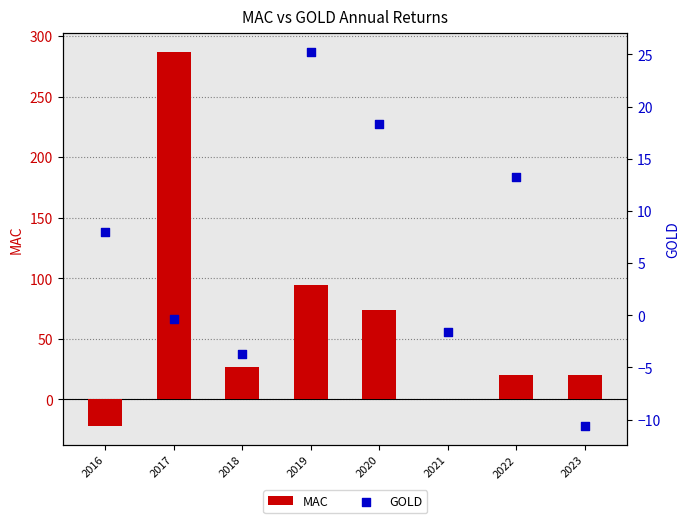

What are all the series names shown in the legend?

MAC, GOLD